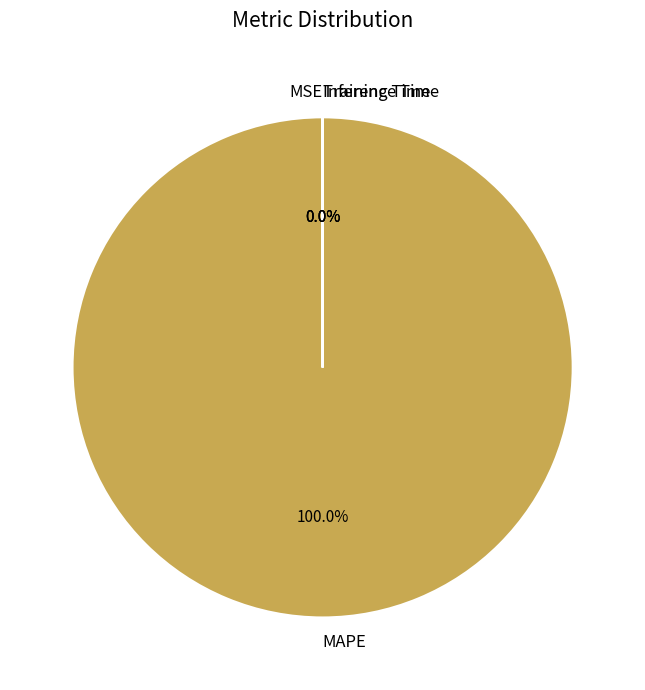

Does MAPE represent more than half of the total?

Yes